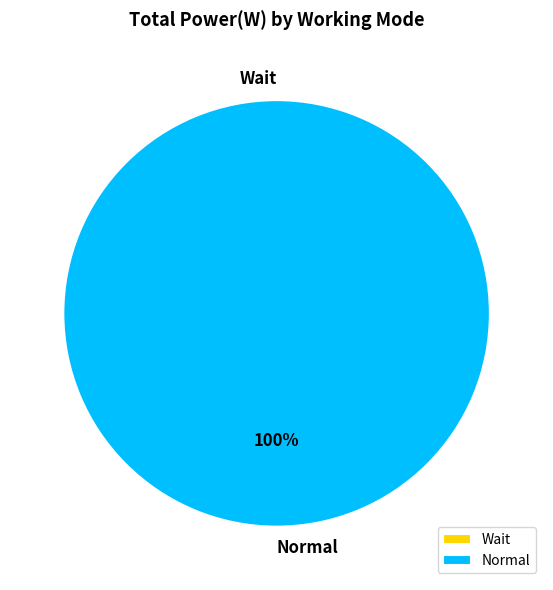

The Normal slice represents 100% of the pie. True or false?

True